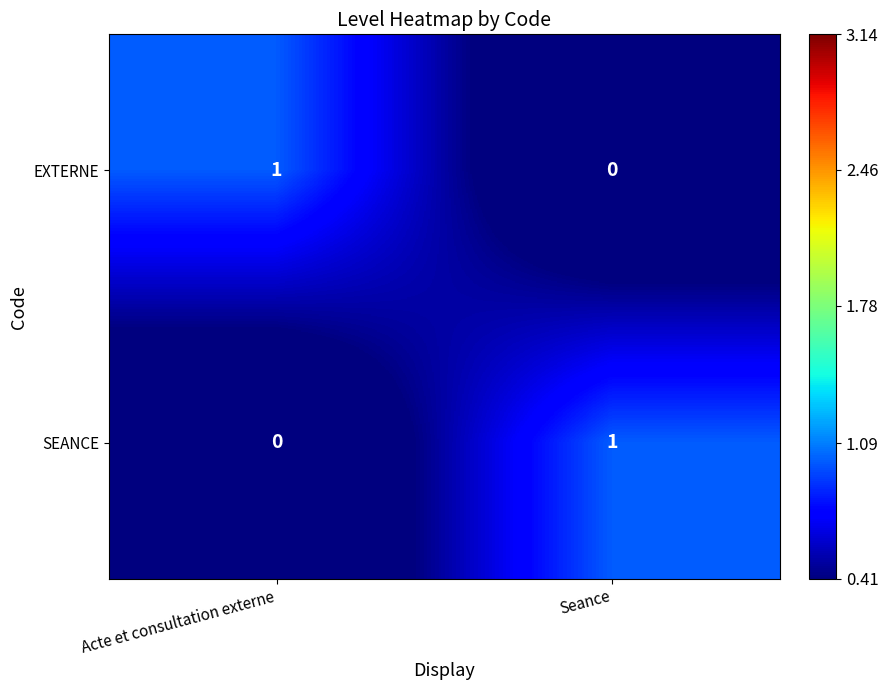

The EXTERNE series shows 0 at Seance. True or false?

True